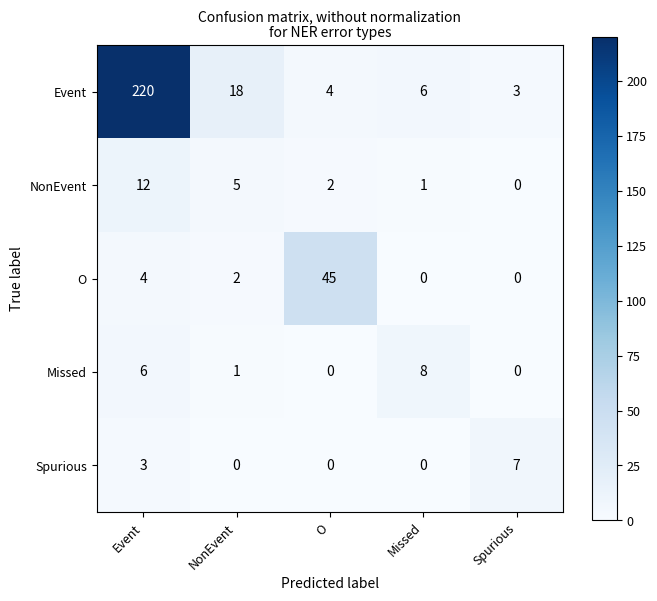

Which series has the largest total across all categories?

Event